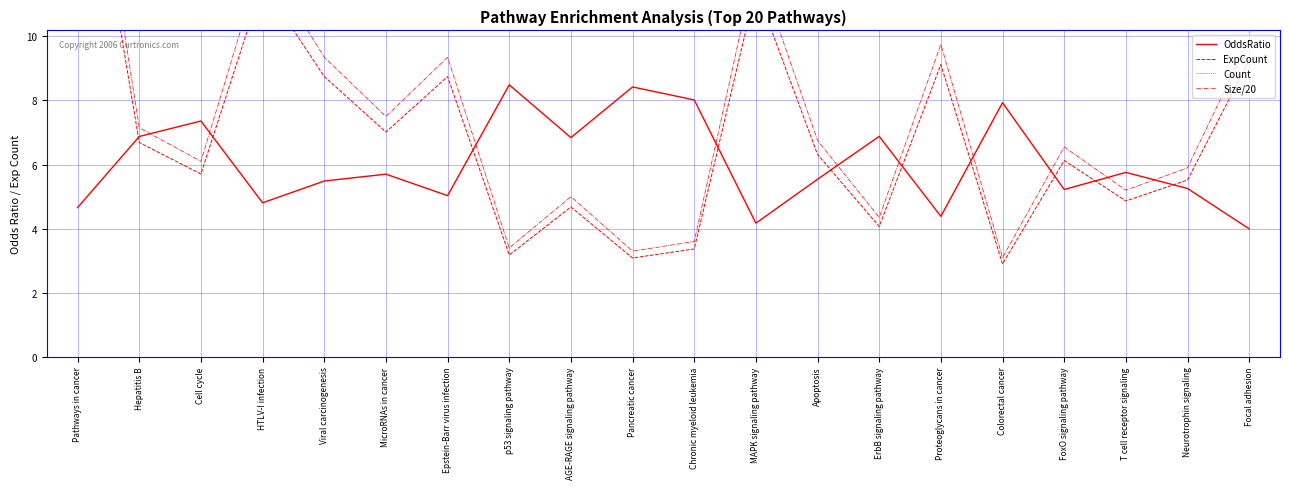

Between HTLV-I infection and FoxO signaling pathway, which is larger?

FoxO signaling pathway